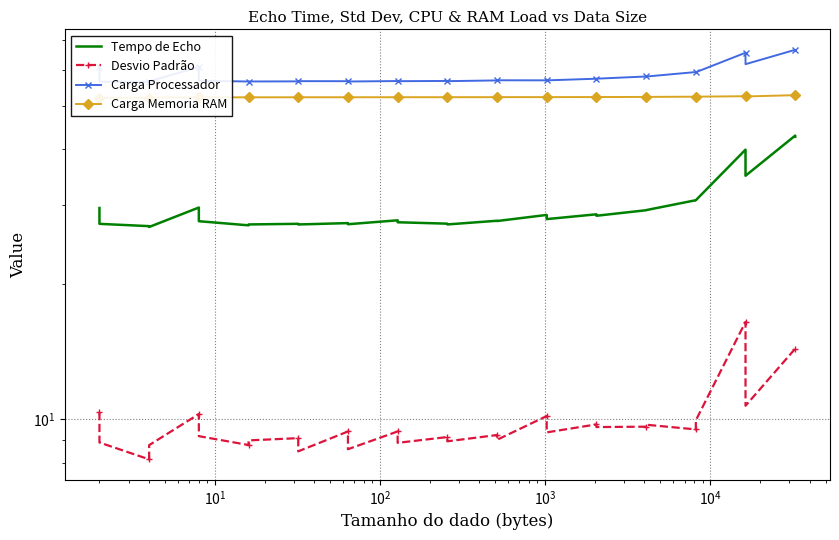

The Carga Processador series shows 99.1 at $\mathdefault{10^{4}}$. True or false?

False